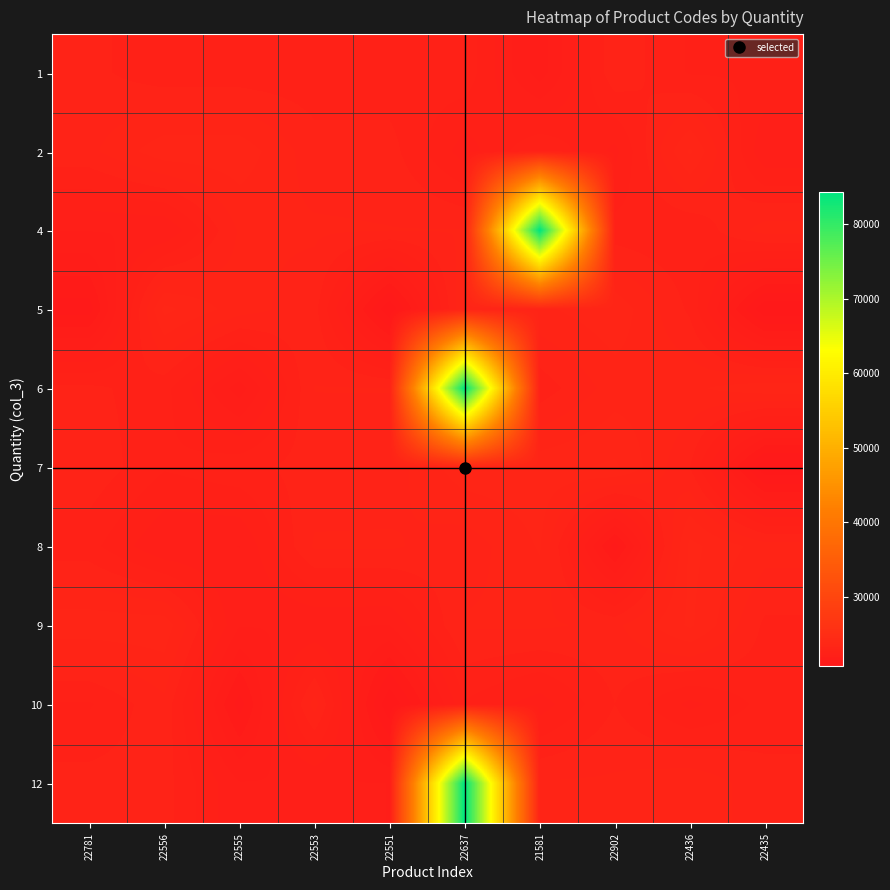

Reading right to left, extract all data points from this chart.

1: 22435=22435	22436=22436	22902=22902	21581=21581	22637=22637	22551=22551	22553=22553	22555=22555	22556=22556	22781=22781
2: 22435=21982	22436=23505	22902=22142	21581=22713	22637=22086	22551=22818	22553=22816	22555=23376	22556=23378	22781=22900
4: 22435=23084	22436=22489	22902=22560	21581=84347	22637=22971	22551=22970	22553=23002	22555=22994	22556=21967	22781=21980
5: 22435=20725	22436=22659	22902=23391	21581=23157	22637=23238	22551=20728	22553=22807	22555=23077	22556=23537	22781=21098
6: 22435=23391	22436=23157	22902=23084	21581=22560	22637=84347	22551=22971	22553=22970	22555=21581	22556=22556	22781=22781
7: 22435=20728	22436=22713	22902=23505	21581=23376	22637=23378	22551=22818	22553=22816	22555=22637	22556=22489	22781=22902
8: 22435=23077	22436=23537	22902=21098	21581=23238	22637=22807	22551=23002	22553=22994	22555=21967	22556=21980	22781=22553
9: 22435=22659	22436=23505	22902=22900	21581=23002	22637=22994	22551=21967	22553=21980	22555=21982	22556=23376	22781=23378
10: 22435=22551	22436=22142	22902=22713	21581=22086	22637=22435	22551=20725	22553=23077	22555=21098	22556=22900	22781=22436
12: 22435=22807	22436=23157	22902=23002	21581=22994	22637=84347	22551=21967	22553=21980	22555=21982	22556=22818	22781=22816